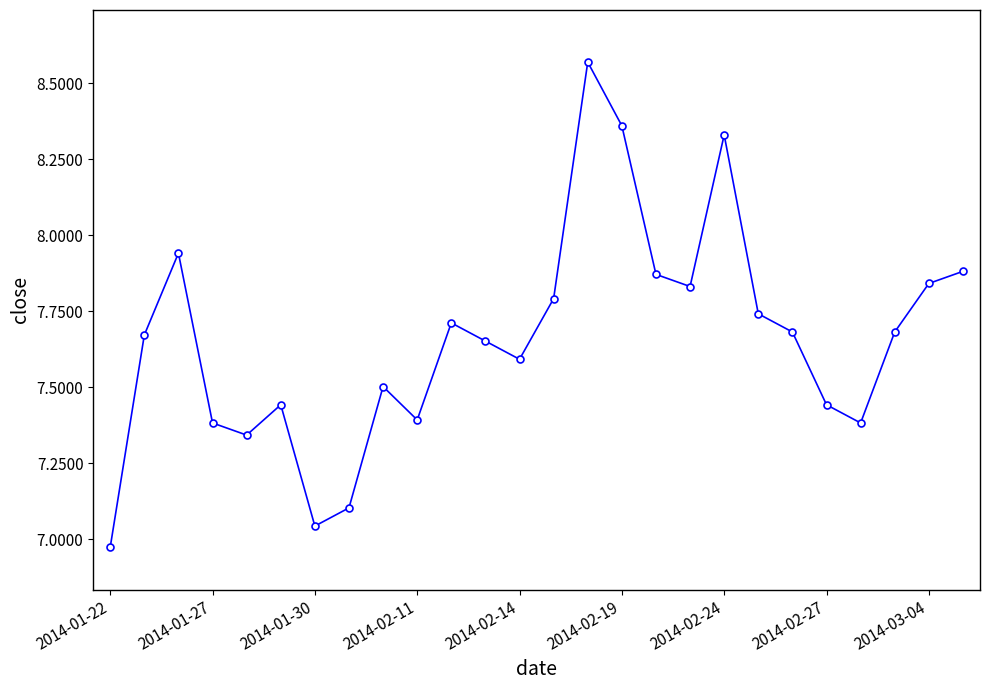

True or false: the data has more than 1 interior local peaks.

True